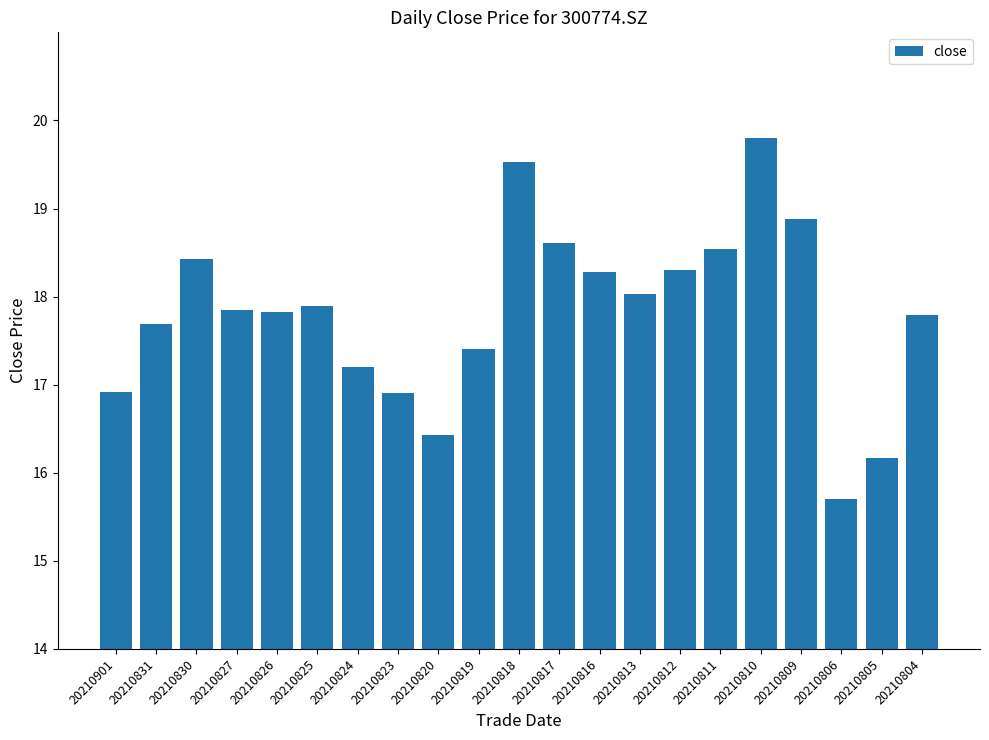

Between 20210805 and 20210812, which is larger?

20210812